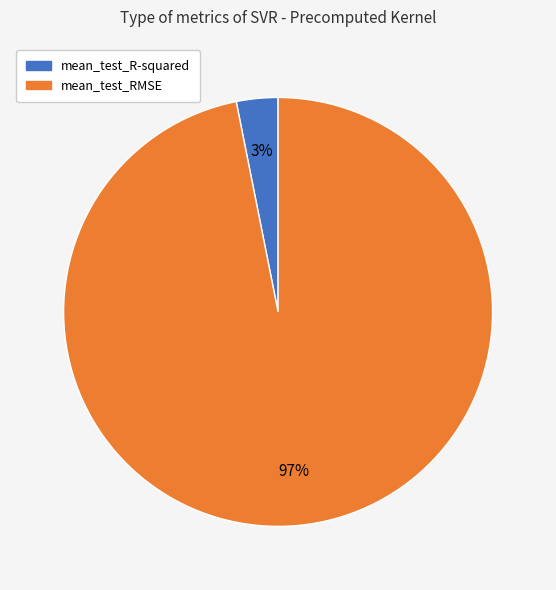

How many slices are in this pie chart?

2